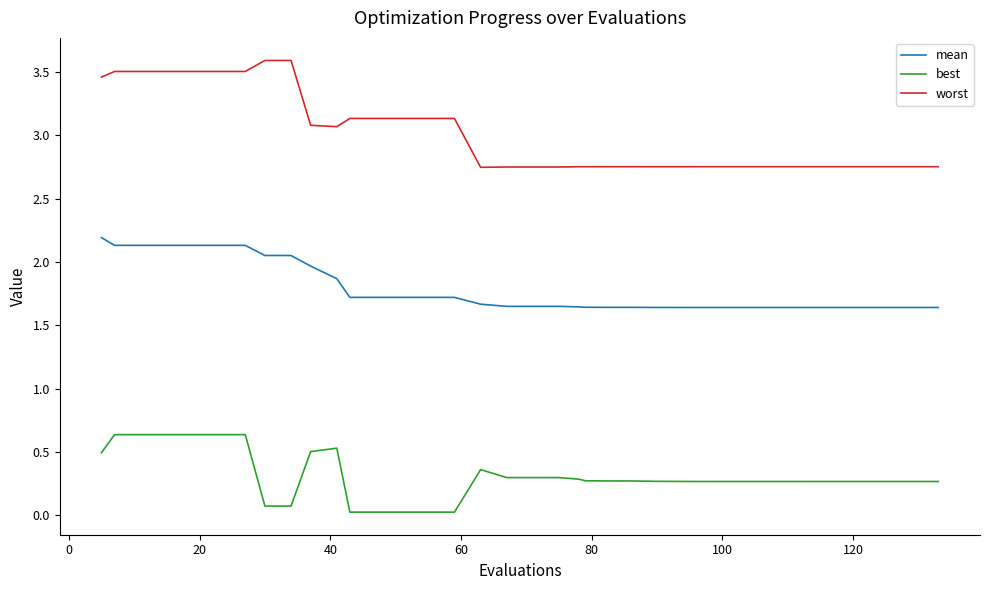

Which series has the largest range (max minus min)?

worst